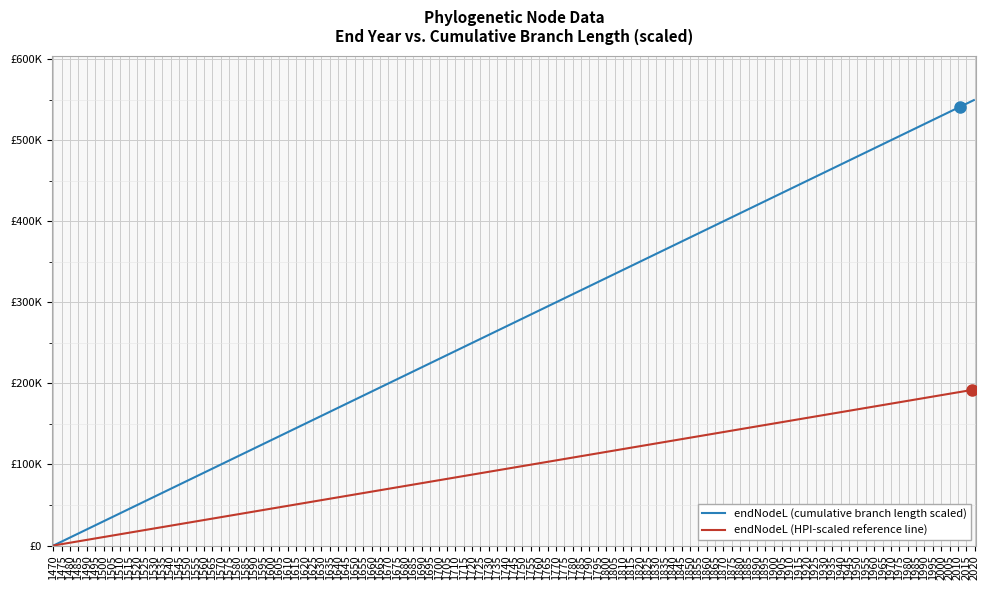

How many lines are shown in the chart?

2